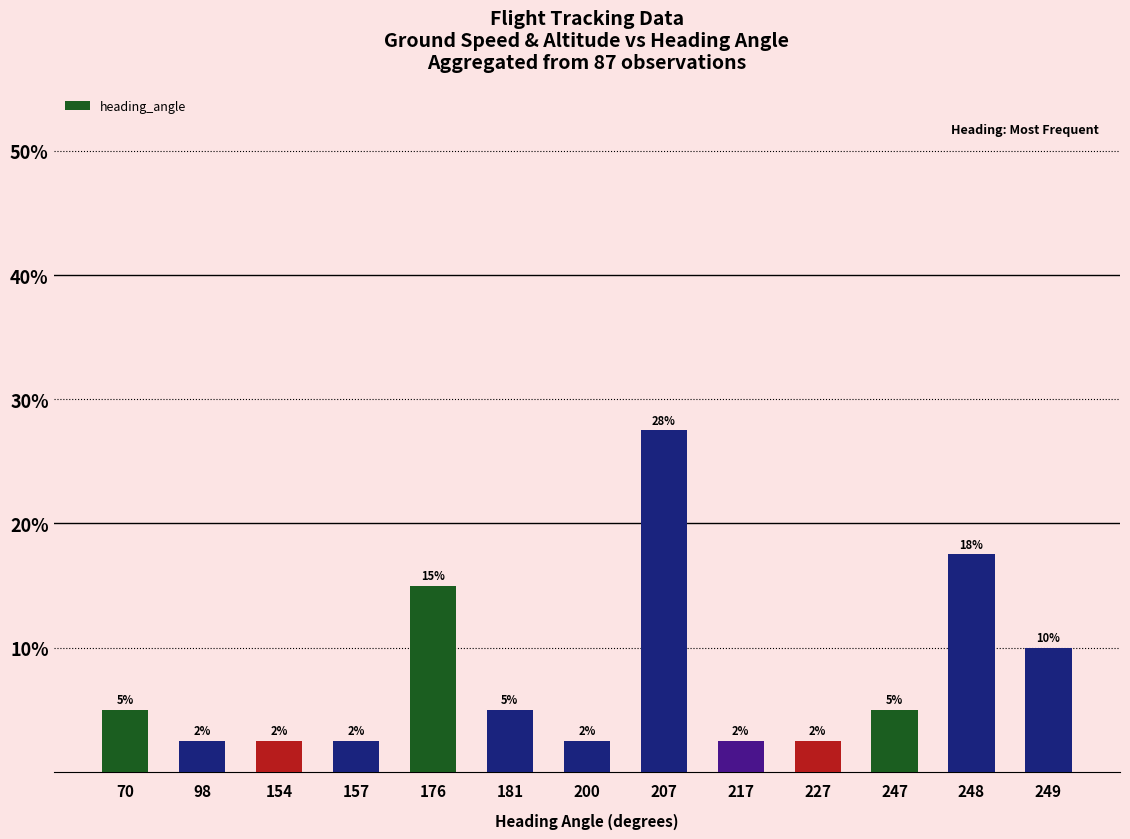

What is the change in value from 176 to 181?

-10.0